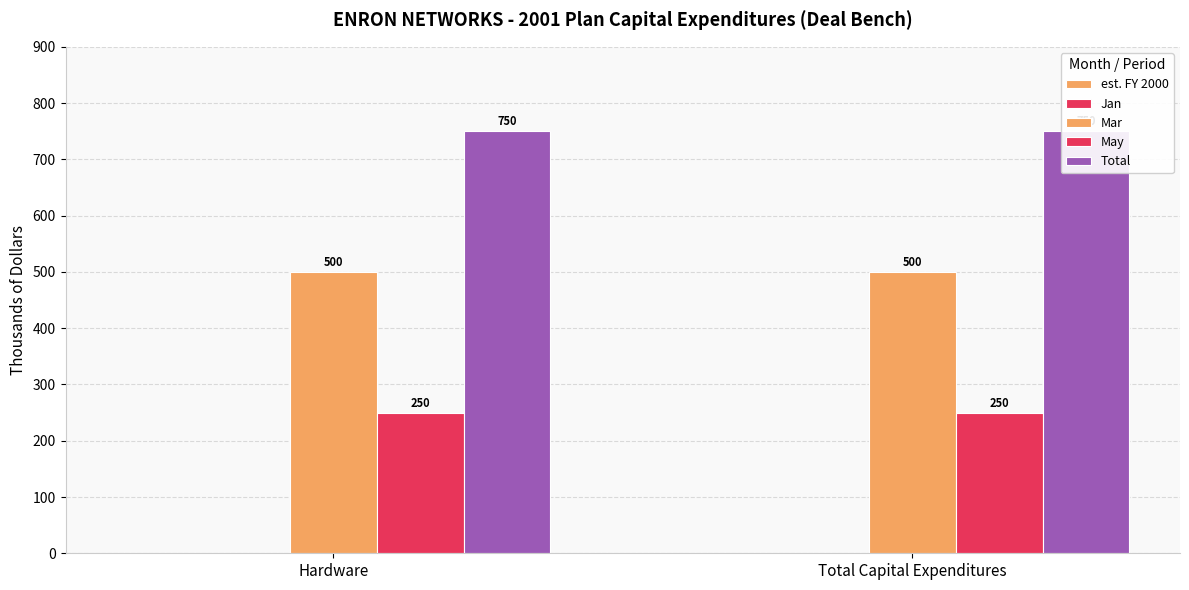

Which series has the largest range (max minus min)?

est. FY 2000